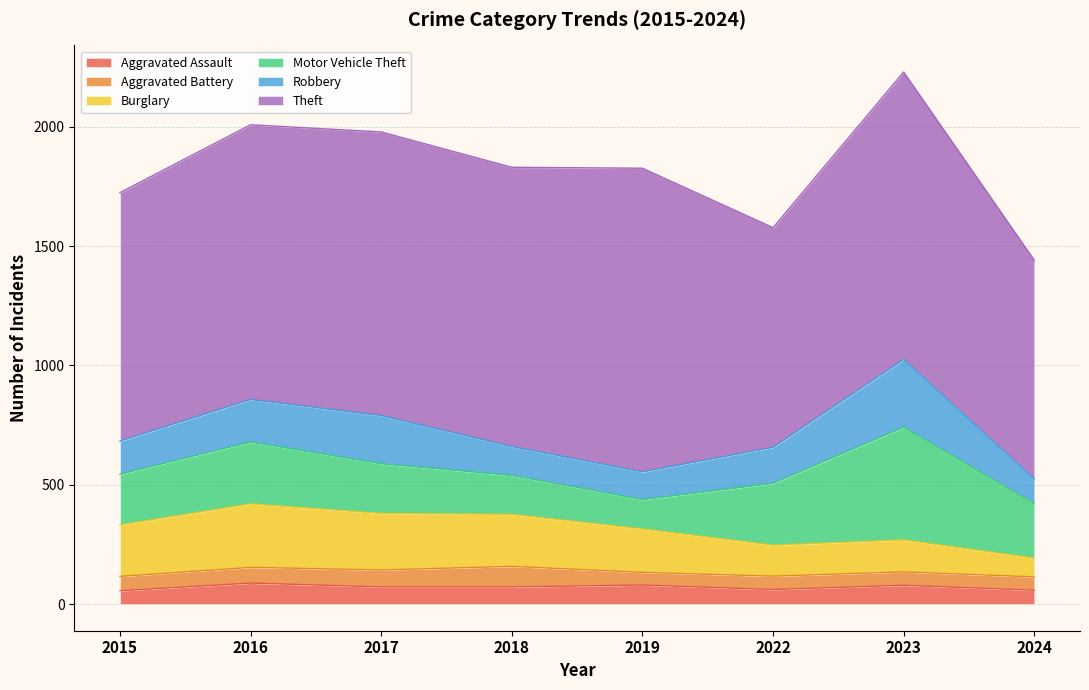

At which category does Burglary reach its first local valley?

2022